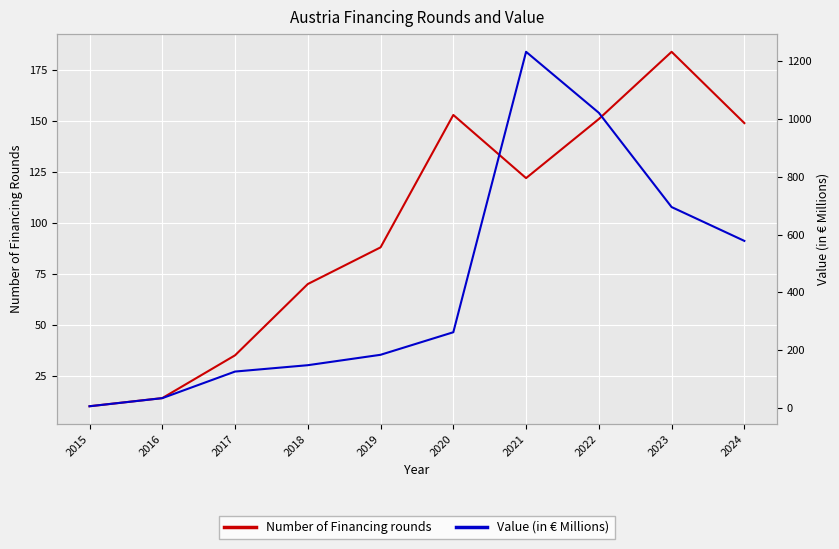

At how many categories does at least one series exceed 885?

2